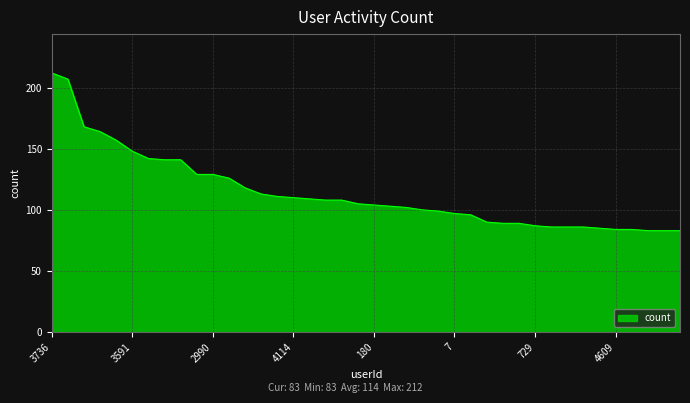

What is the difference between the maximum and minimum values?

129